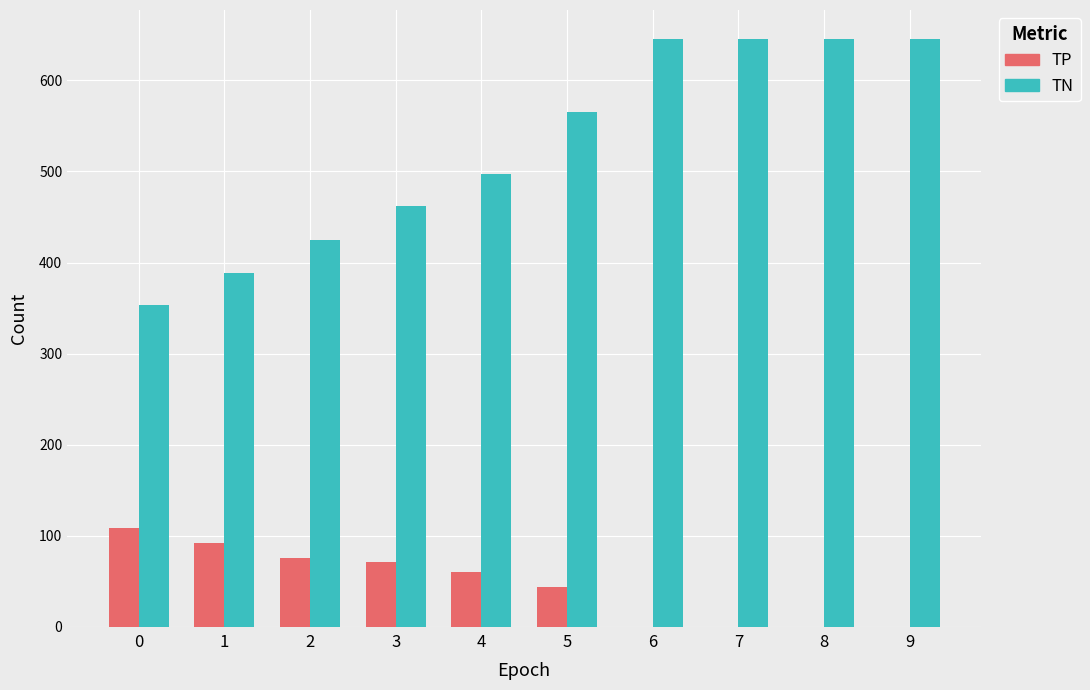

Reading right to left, list all the values displayed in this chart.

TP: 0	0	0	0	44	60	71	76	92	109
TN: 645	645	645	645	565	497	462	425	388	353